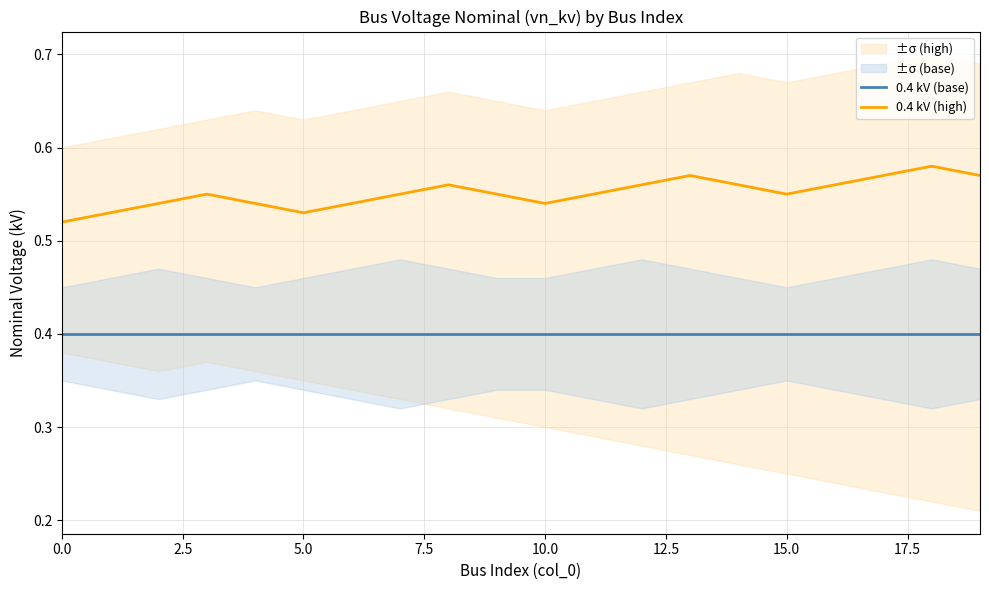

What is the minimum value for 0.4 kV (base)?

0.4